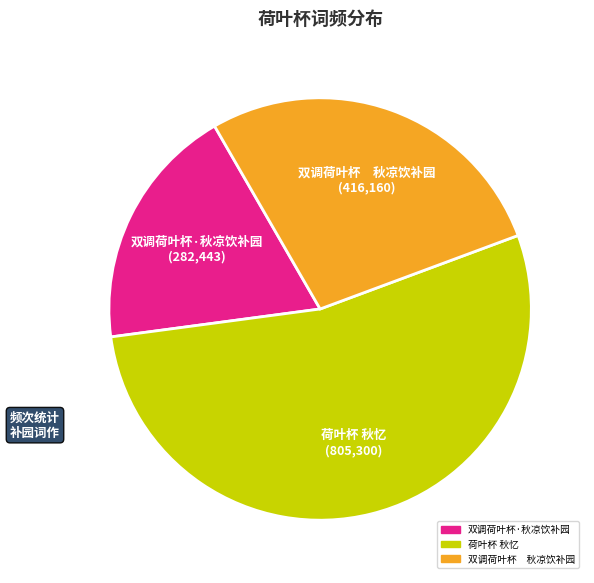

Which category has the biggest portion of the pie?

荷叶杯 秋忆